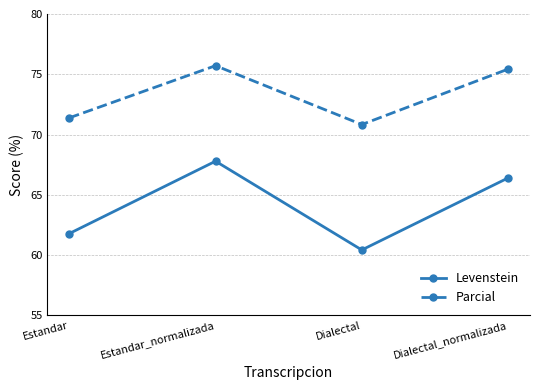

Which category has the highest value in the Levenstein series?

Estandar_normalizada